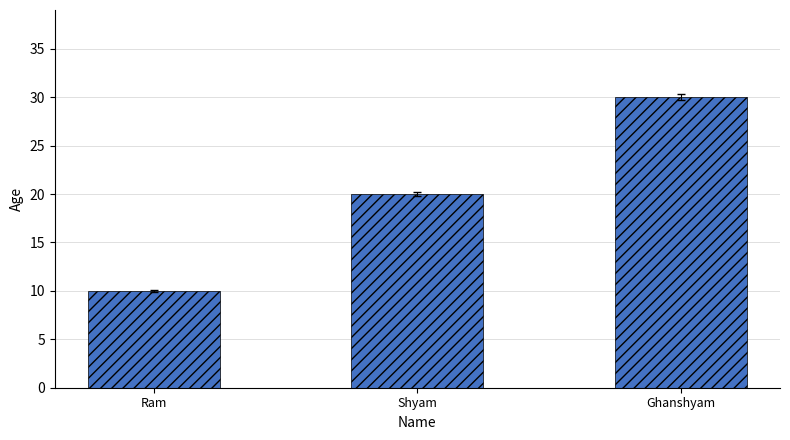

How many values are between 10 and 30?

3